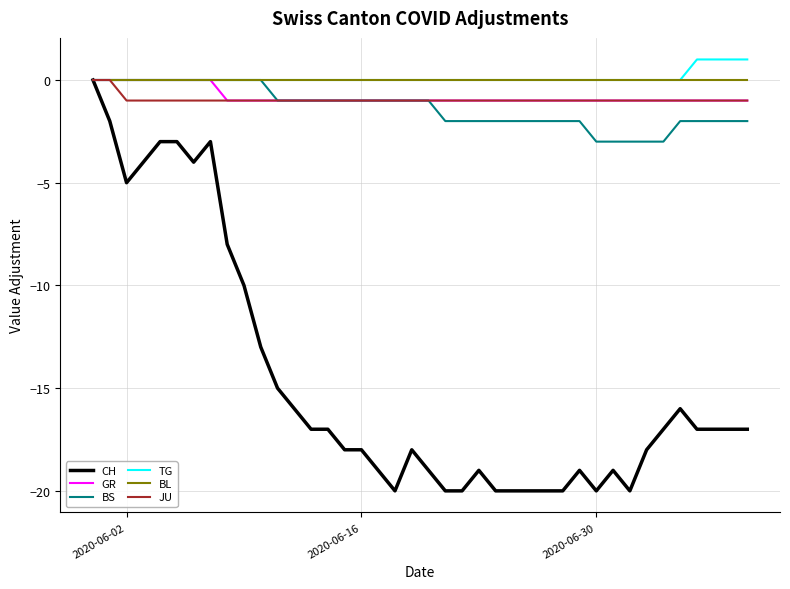

Reading left to right, transcribe all the data shown in this chart.

CH: 0	-2	-5	-4	-3	-3	-4	-3	-8	-10	-13	-15	-16	-17	-17	-18	-18	-19	-20	-18	-19	-20	-20	-19	-20	-20	-20	-20	-20	-19	-20	-19	-20	-18	-17	-16	-17	-17	-17	-17
GR: 0	0	0	0	0	0	0	0	-1	-1	-1	-1	-1	-1	-1	-1	-1	-1	-1	-1	-1	-1	-1	-1	-1	-1	-1	-1	-1	-1	-1	-1	-1	-1	-1	-1	-1	-1	-1	-1
BS: 0	0	0	0	0	0	0	0	0	0	0	-1	-1	-1	-1	-1	-1	-1	-1	-1	-1	-2	-2	-2	-2	-2	-2	-2	-2	-2	-3	-3	-3	-3	-3	-2	-2	-2	-2	-2
TG: 0	0	0	0	0	0	0	0	0	0	0	0	0	0	0	0	0	0	0	0	0	0	0	0	0	0	0	0	0	0	0	0	0	0	0	0	1	1	1	1
BL: 0	0	0	0	0	0	0	0	0	0	0	0	0	0	0	0	0	0	0	0	0	0	0	0	0	0	0	0	0	0	0	0	0	0	0	0	0	0	0	0
JU: 0	0	-1	-1	-1	-1	-1	-1	-1	-1	-1	-1	-1	-1	-1	-1	-1	-1	-1	-1	-1	-1	-1	-1	-1	-1	-1	-1	-1	-1	-1	-1	-1	-1	-1	-1	-1	-1	-1	-1